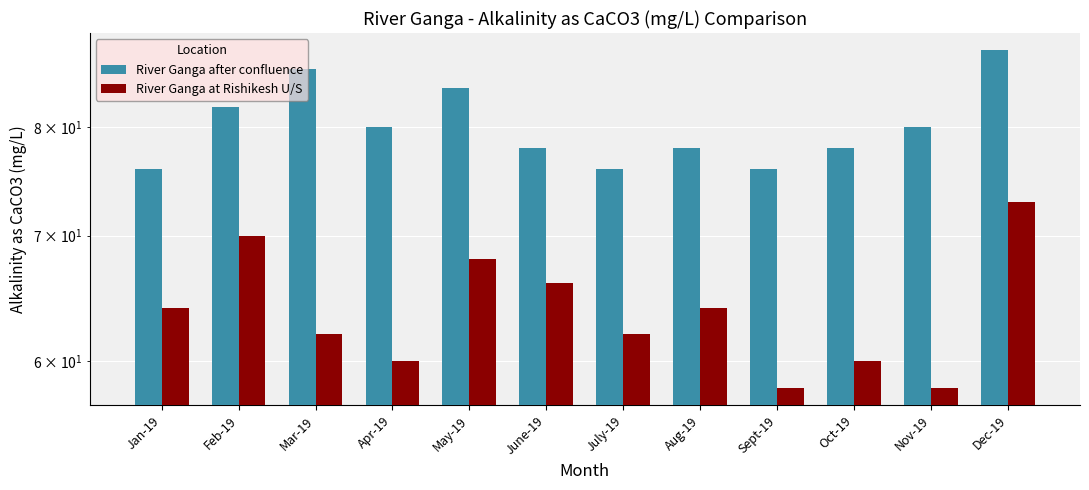

Which category has the lowest value in the River Ganga at Rishikesh U/S series?

Sept-19